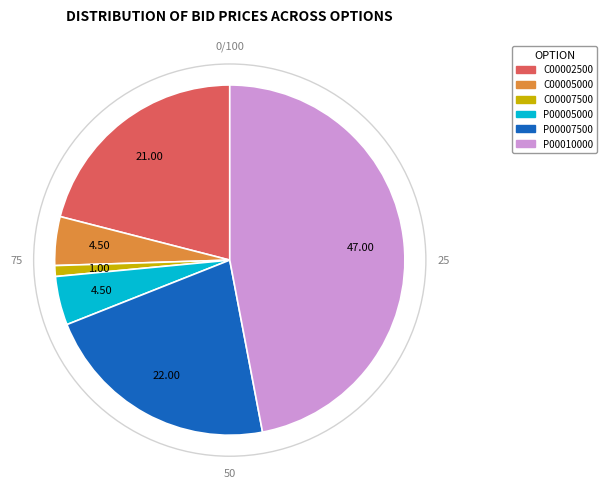

Does any single category account for the majority?

No